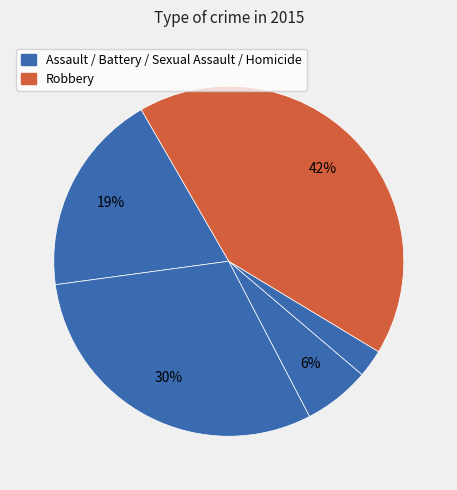

How many segments does this pie chart have?

5